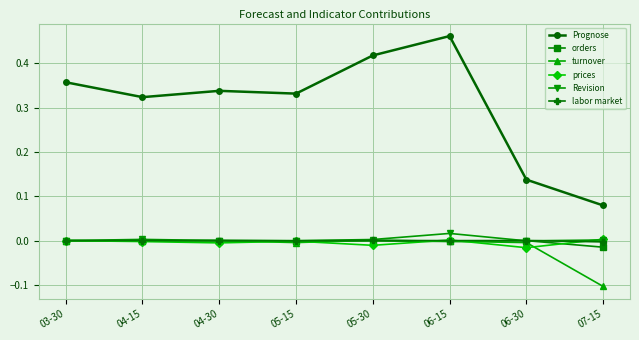

How many lines are shown in the chart?

6